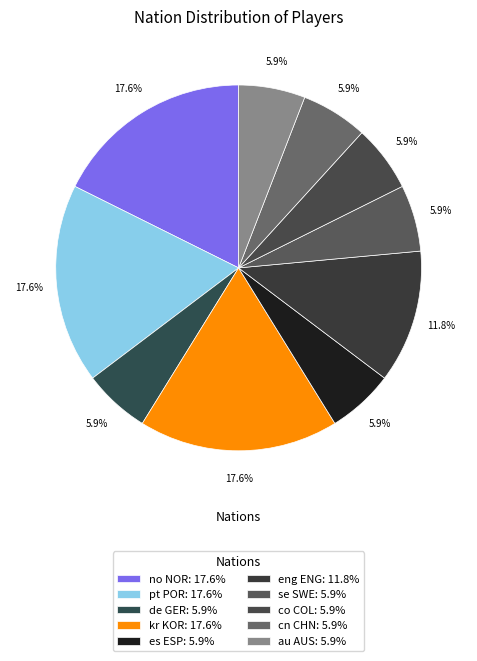

To the nearest percent, what is the difference between the largest and smallest slice percentages?

12%